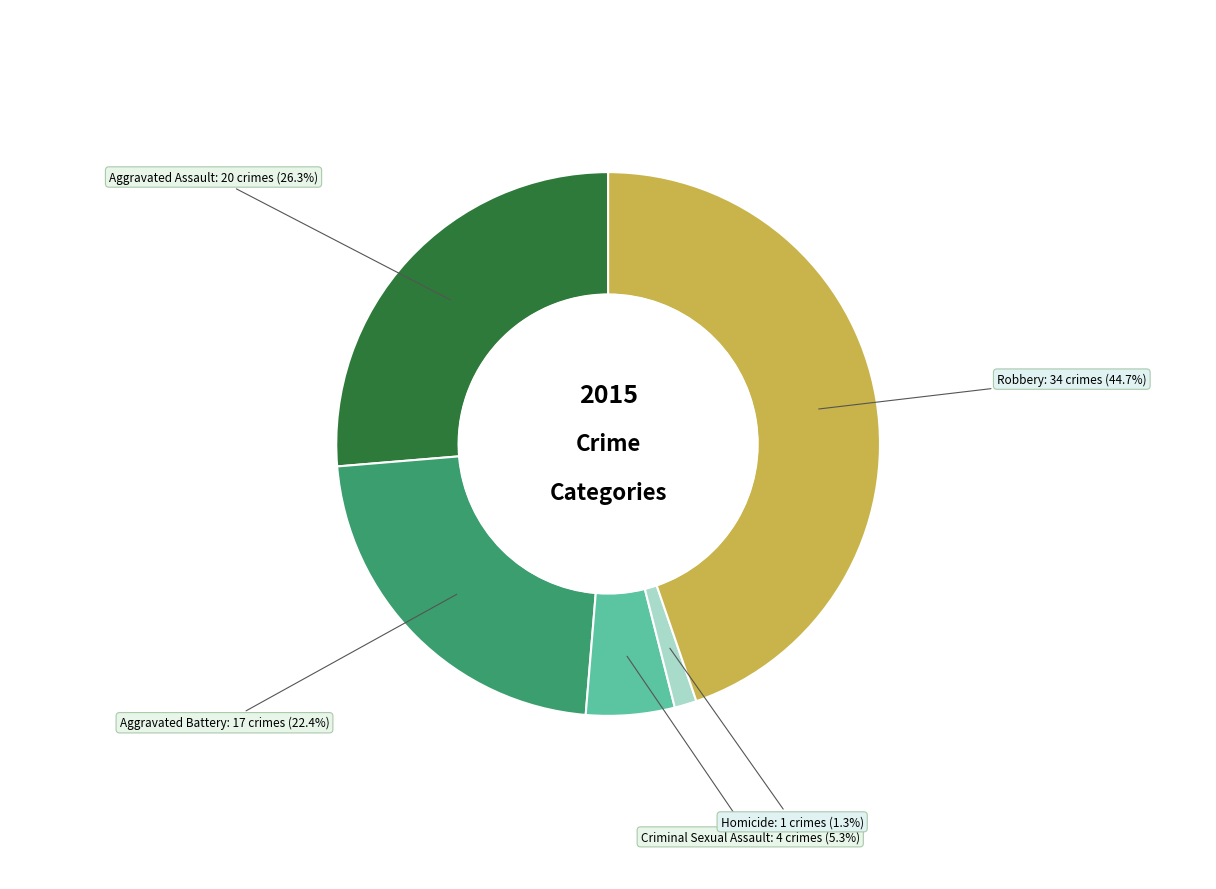

Is there a majority slice in this chart?

No